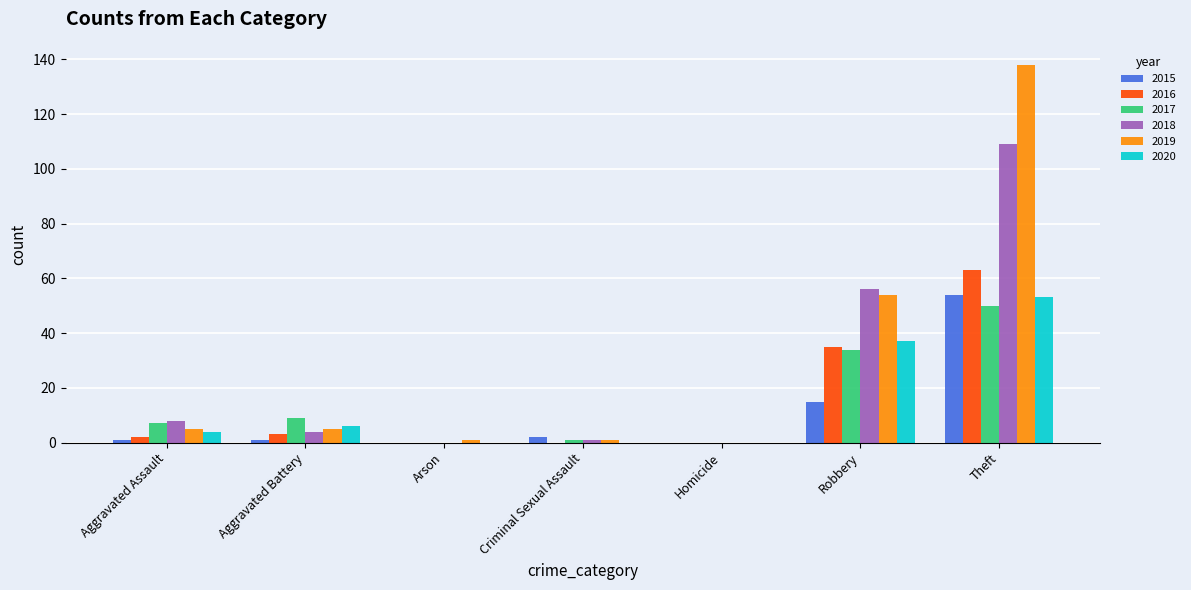

The value of 2020 at Homicide is -23. True or false?

False